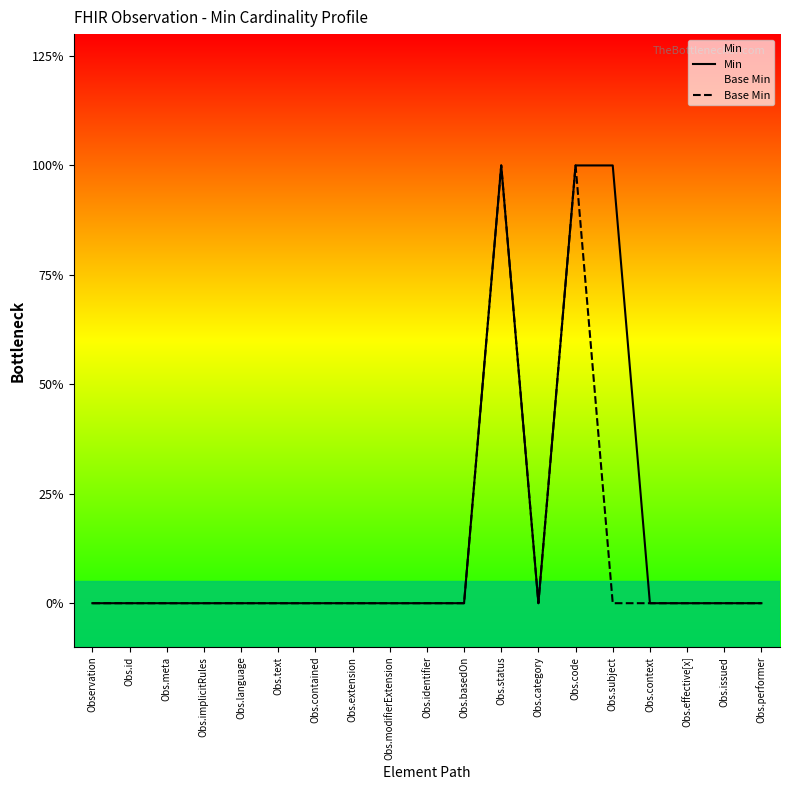

What is the difference between the maximum and second lowest values in the Base Min series?

1